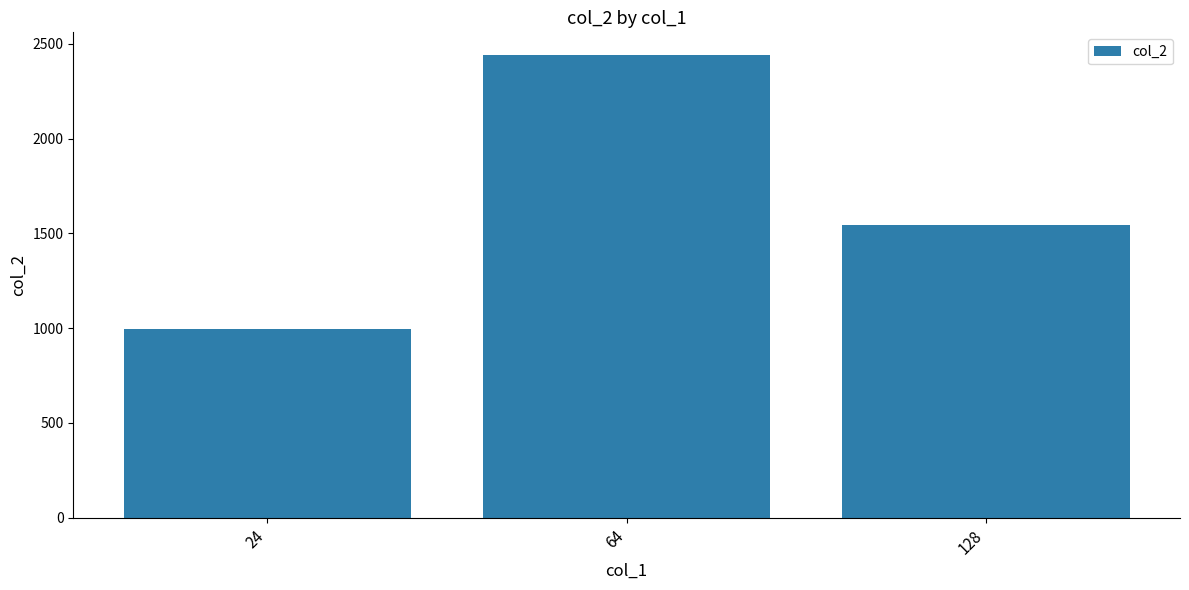

Is it true that the value at 64 is 616?

False